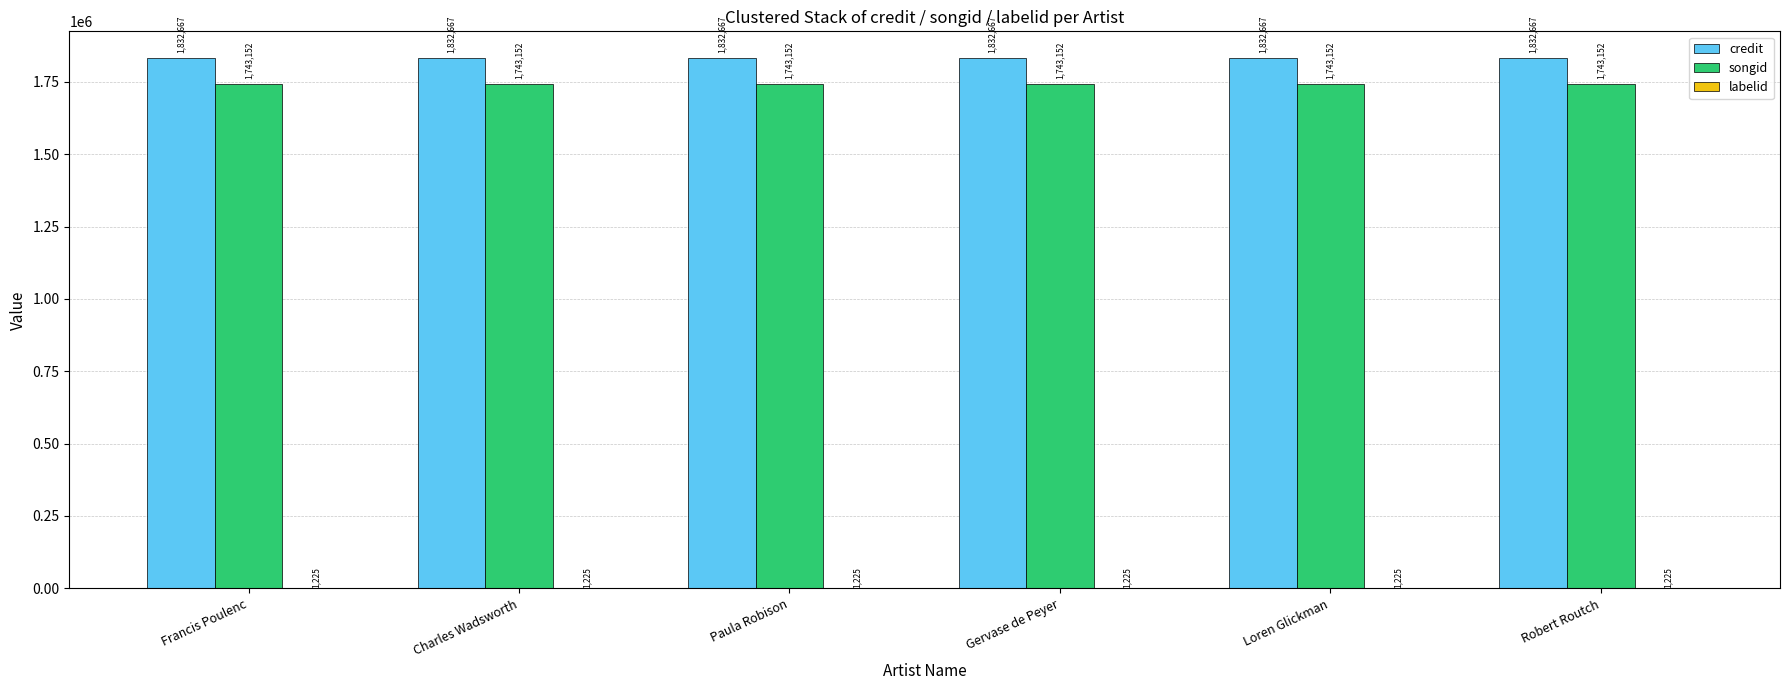

What is the sum of all songid values?

10458912